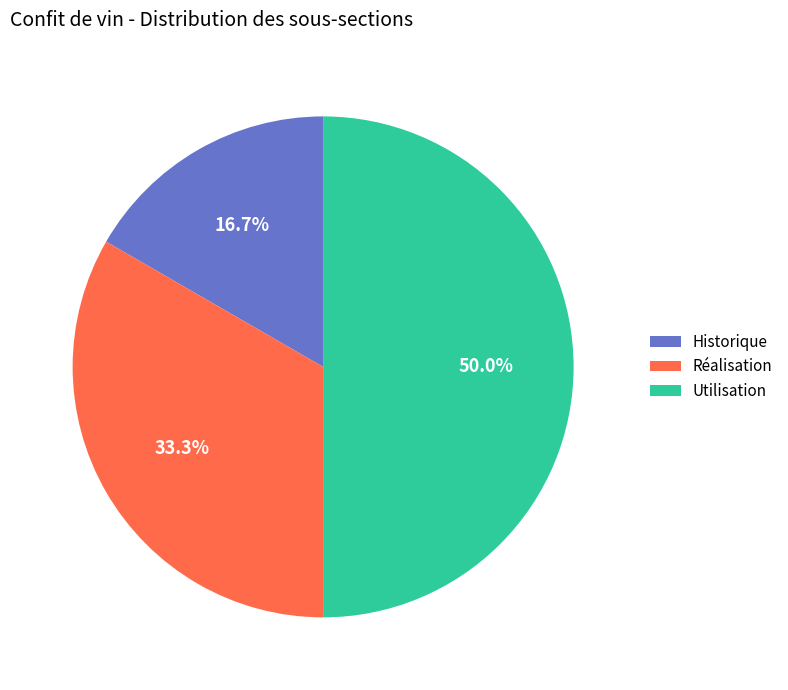

What percentage do Réalisation and Utilisation together represent?

83.3%